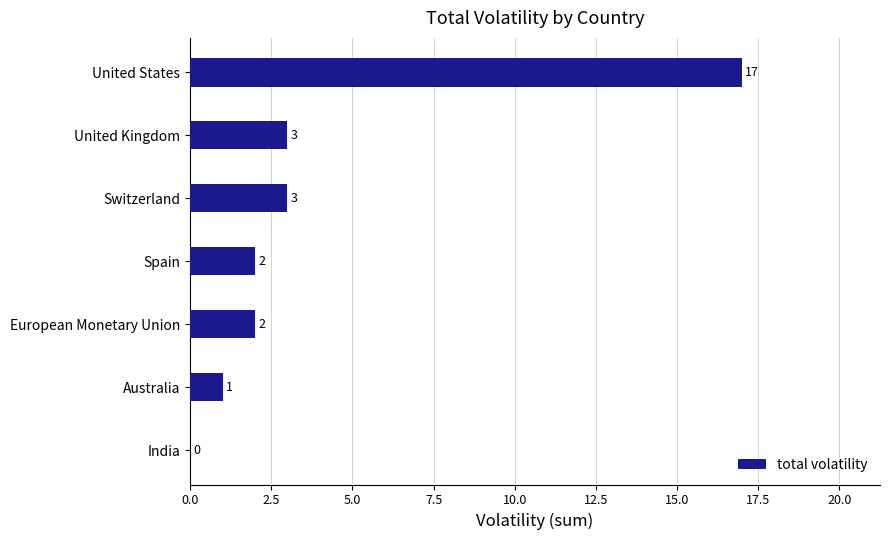

Between Spain and Australia, which is larger?

Spain